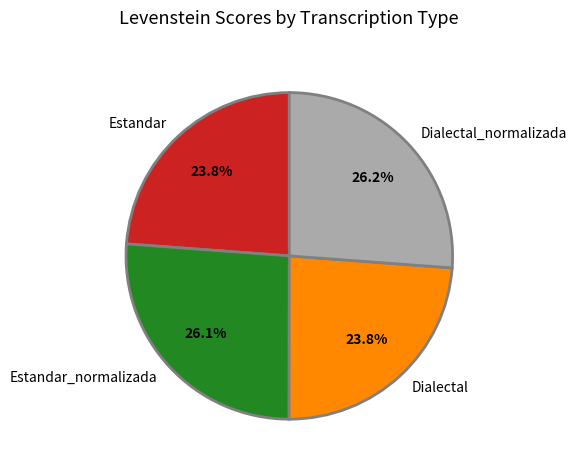

True or false: Dialectal_normalizada accounts for 26% of the total.

True